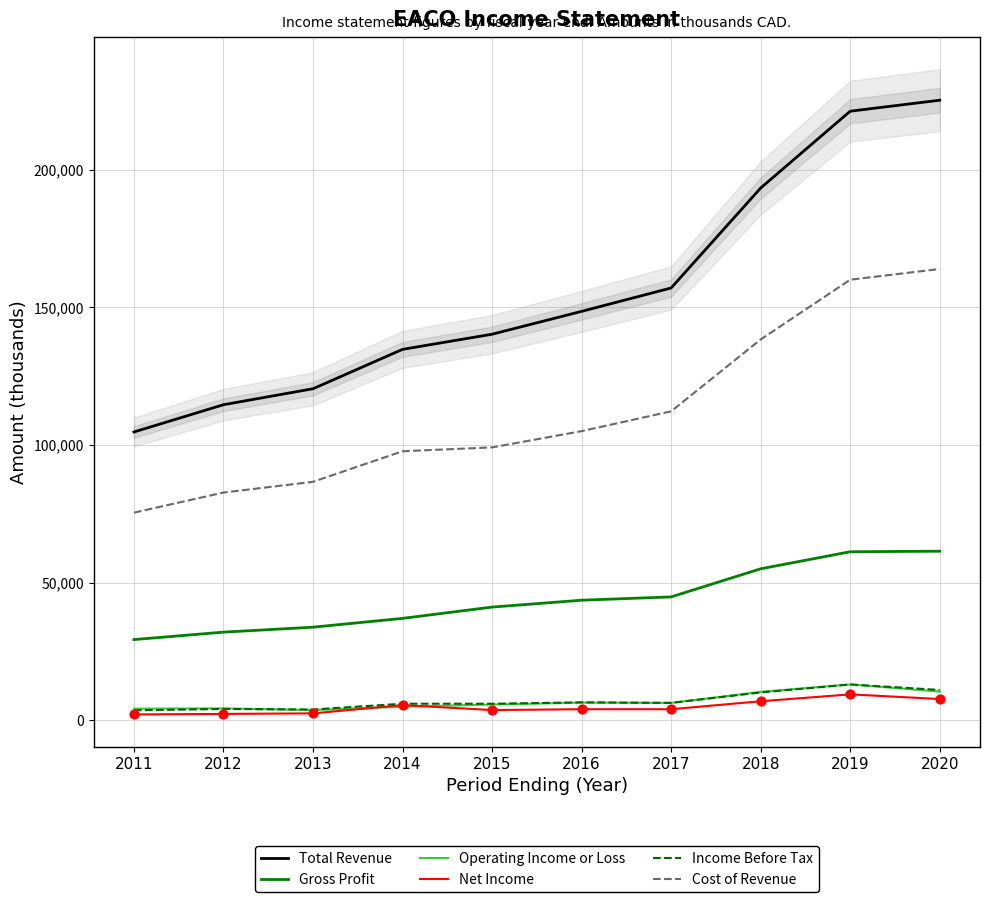

Which series has the largest Y range (max minus min)?

Total Revenue